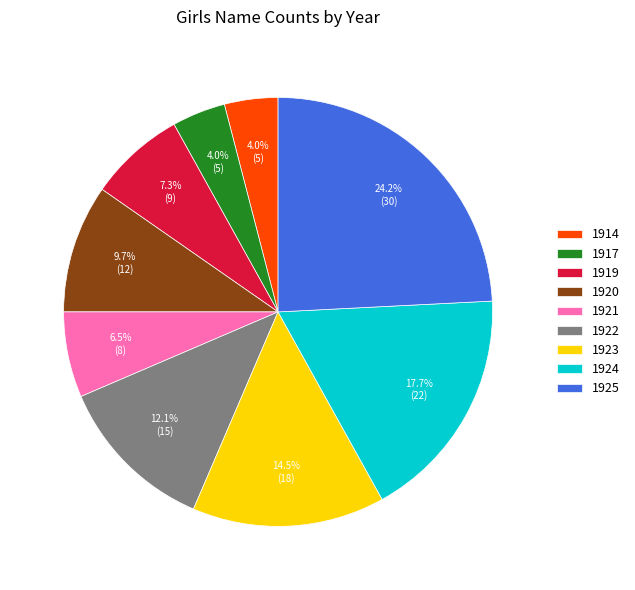

What portion of the pie excludes 1914?

96.0%